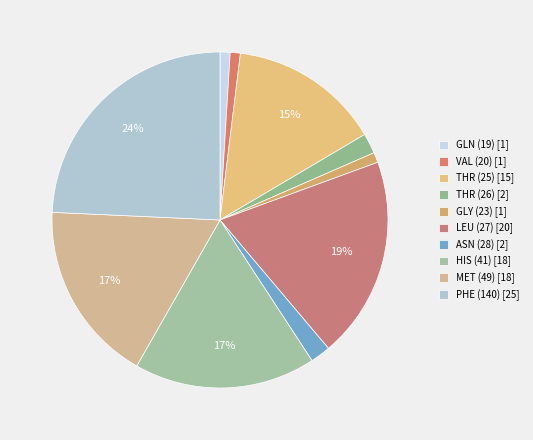

Which category has the biggest portion of the pie?

PHE (140) [25]